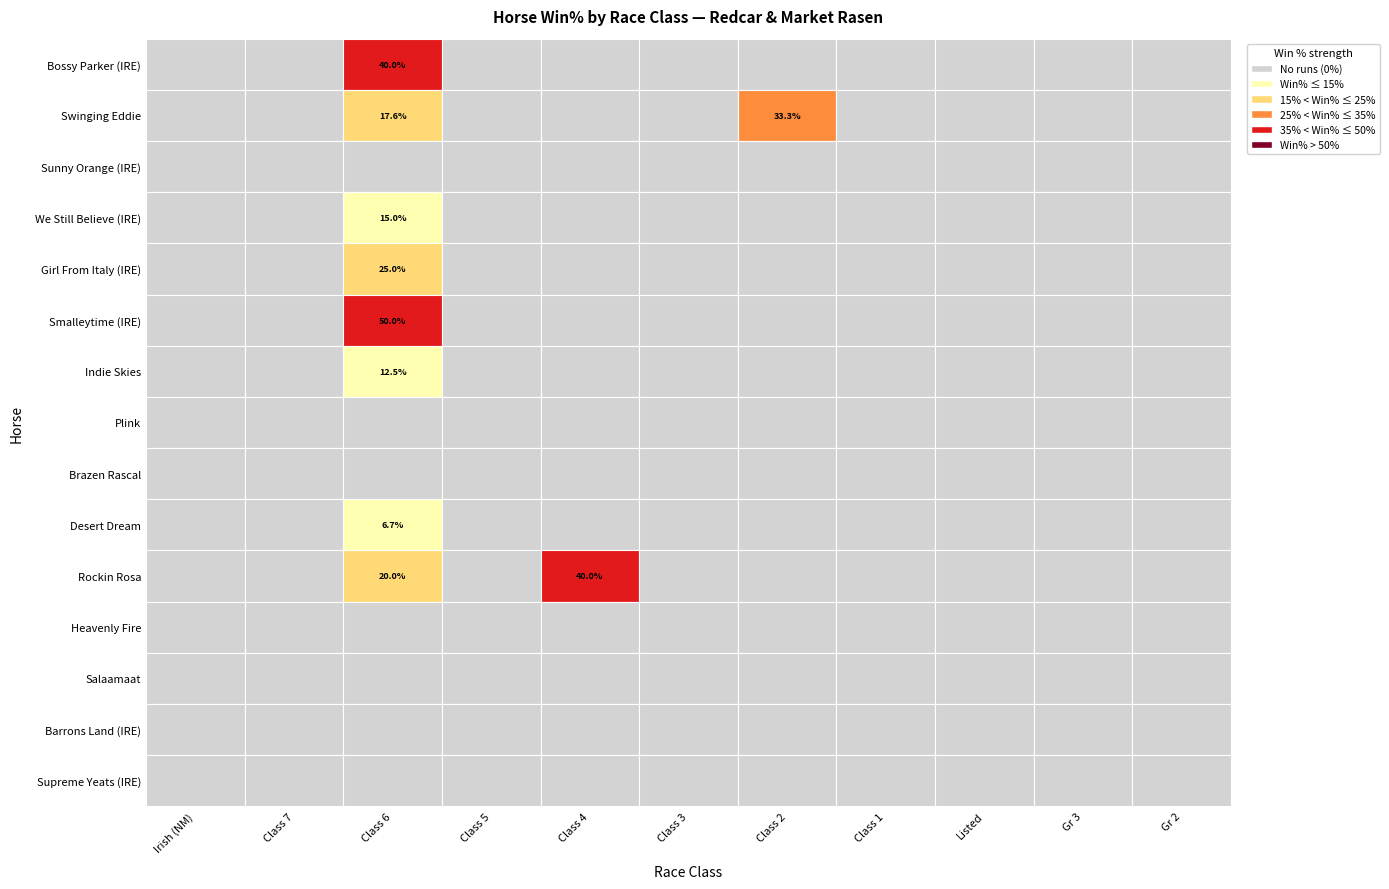

What is the sum of the Rockin Rosa values at Class 3 and Class 4?

40.0